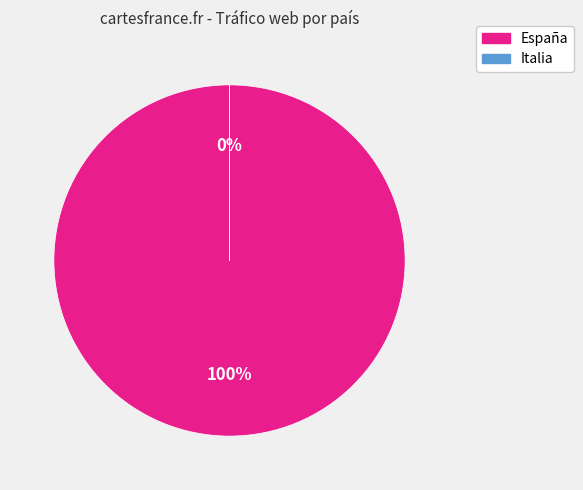

Is it true that España is 100% of the pie?

True